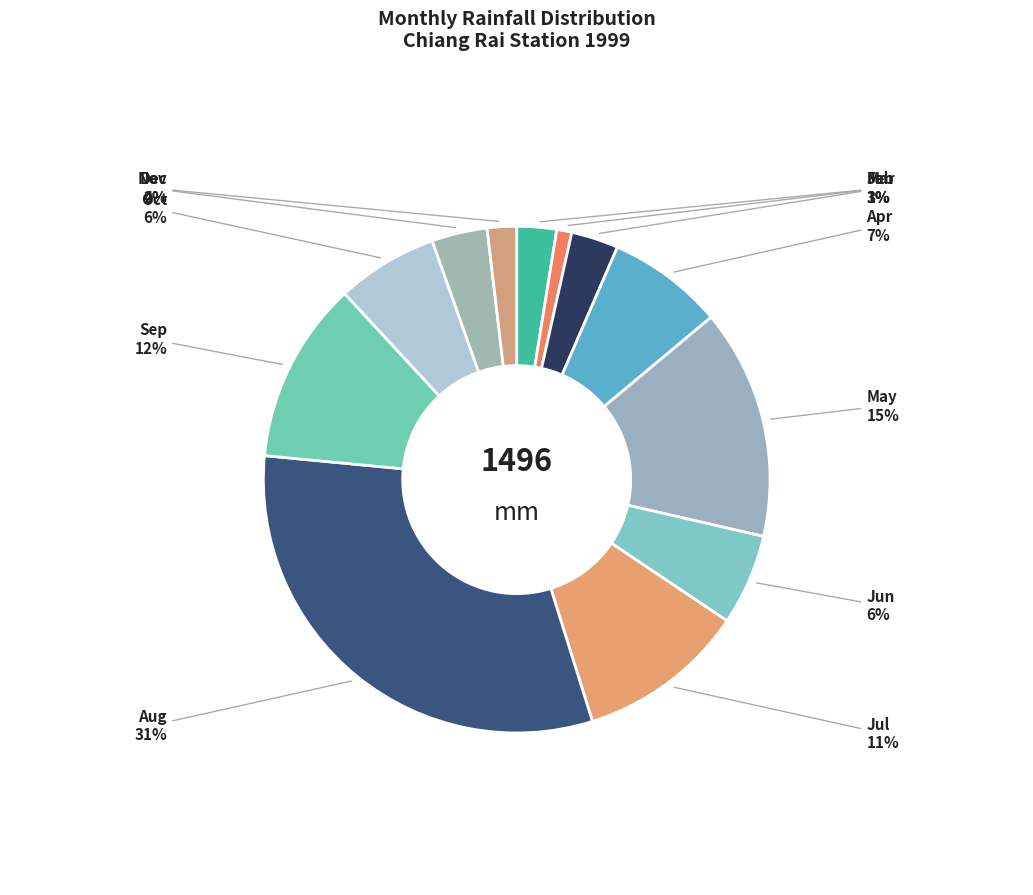

How many slices are in this pie chart?

12